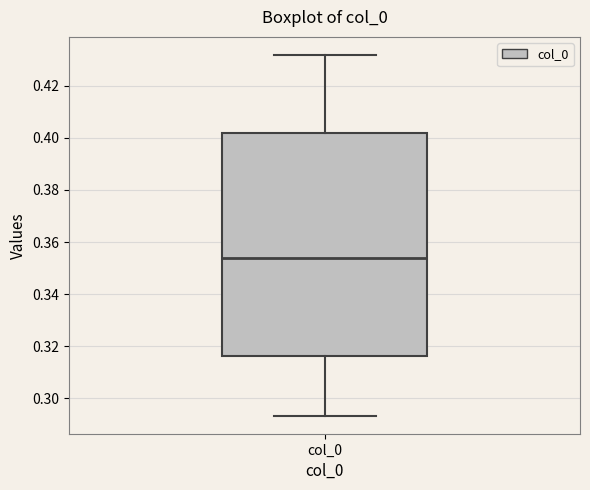

Where is the upper edge of the box for col_0 on the y-axis? The values are not printed on the chart, so give them approximately, as read against the axis.

0.402